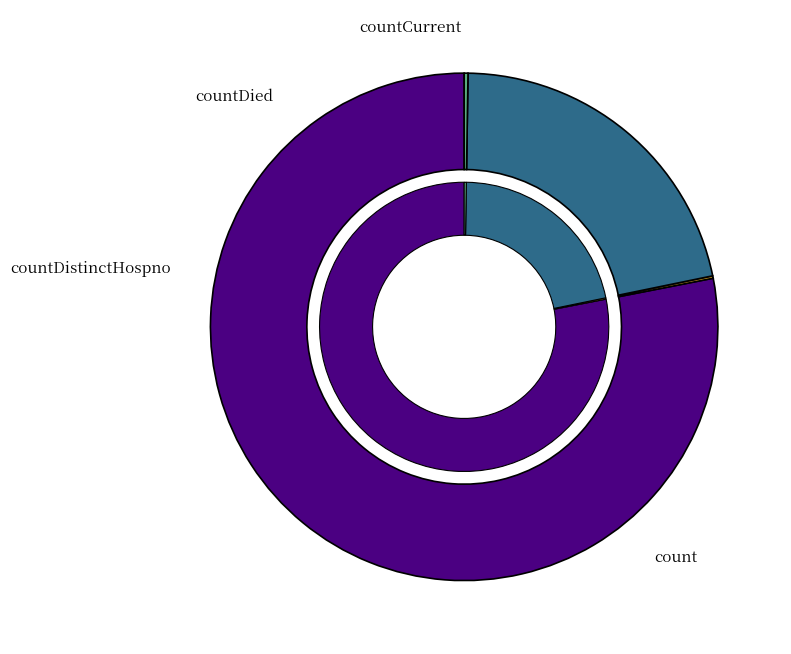

What is the largest slice in the pie chart?

count